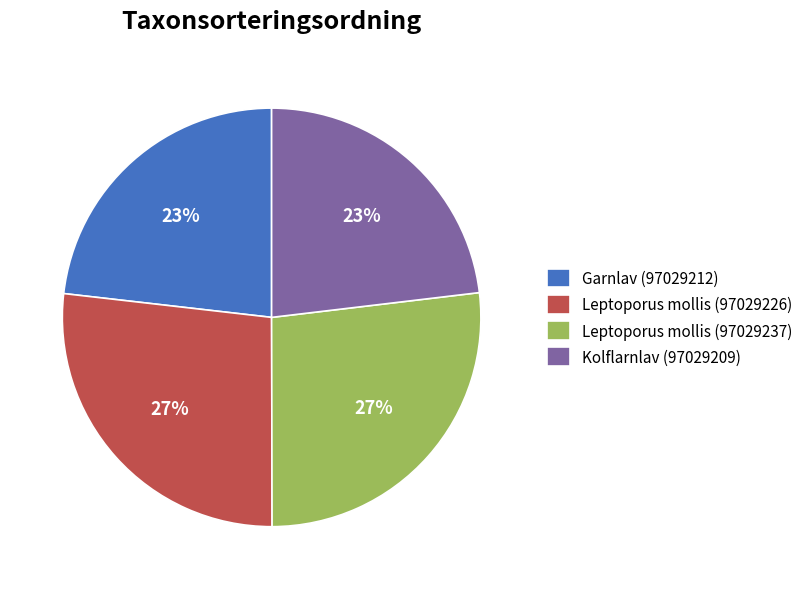

Is it true that Garnlav (97029212) is 23% of the pie?

True